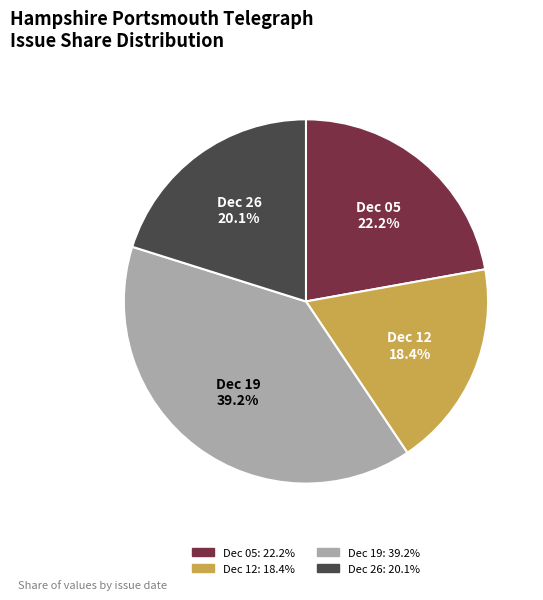

Does any single category account for the majority?

No